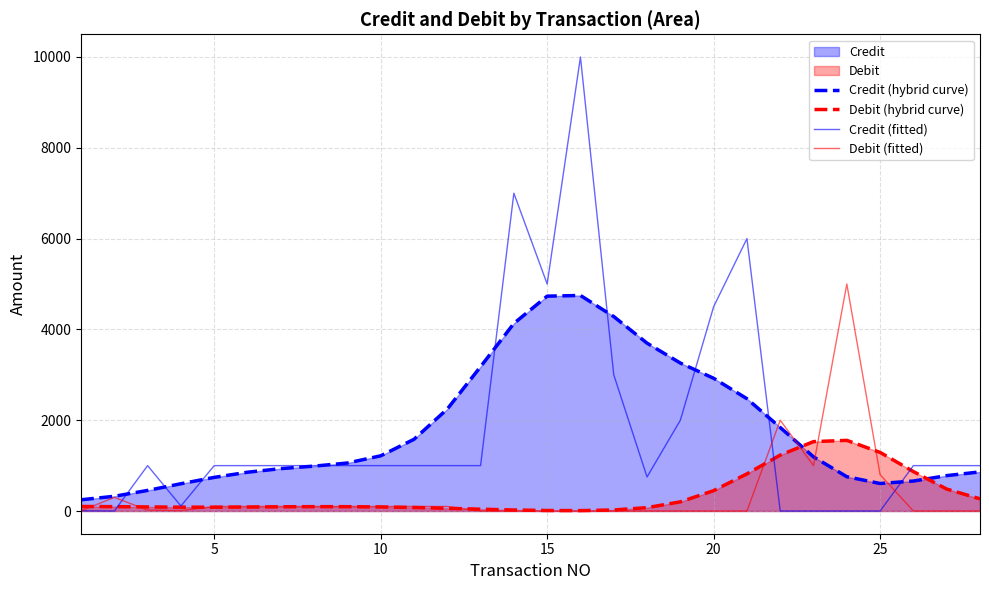

What is the lowest value of the Credit (hybrid curve) series?

247.7